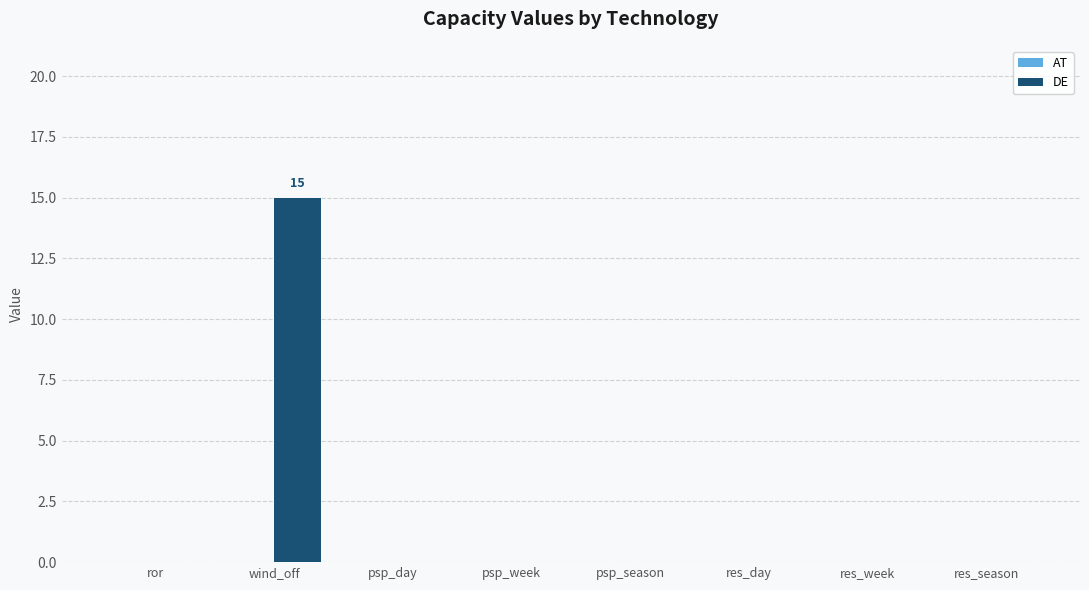

Are the bars horizontal?

No